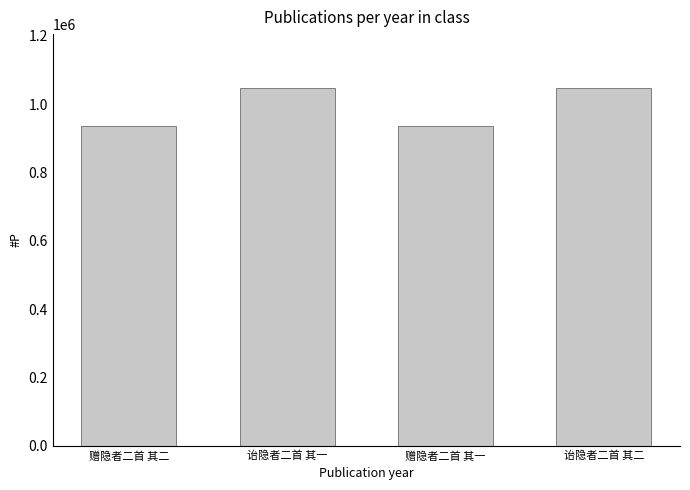

What is the smallest value displayed?

934846